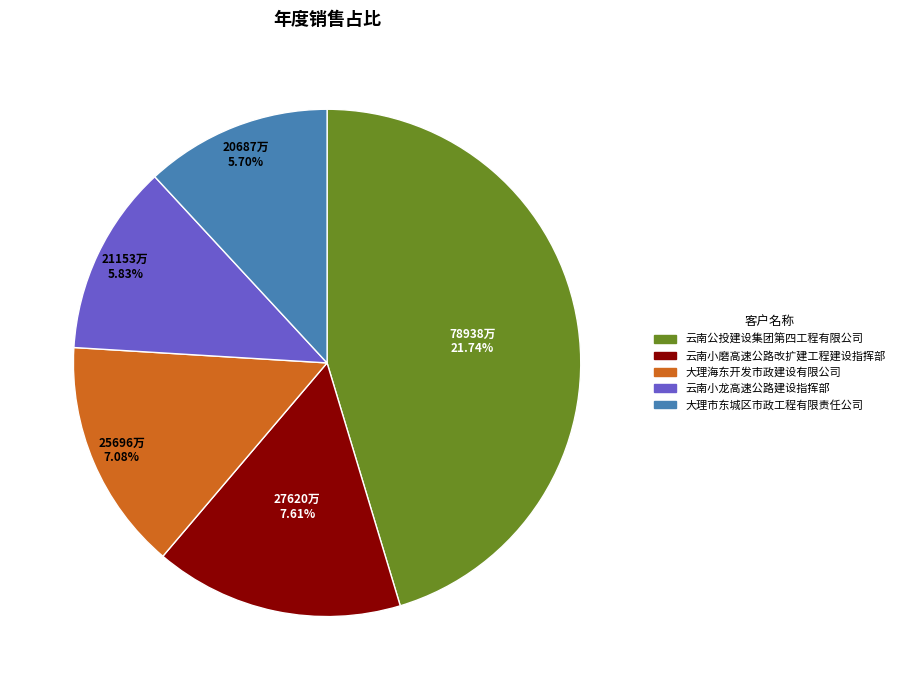

Rank the categories by value from lowest to highest.

大理市东城区市政工程有限责任公司, 云南小龙高速公路建设指挥部, 大理海东开发市政建设有限公司, 云南小磨高速公路改扩建工程建设指挥部, 云南公投建设集团第四工程有限公司